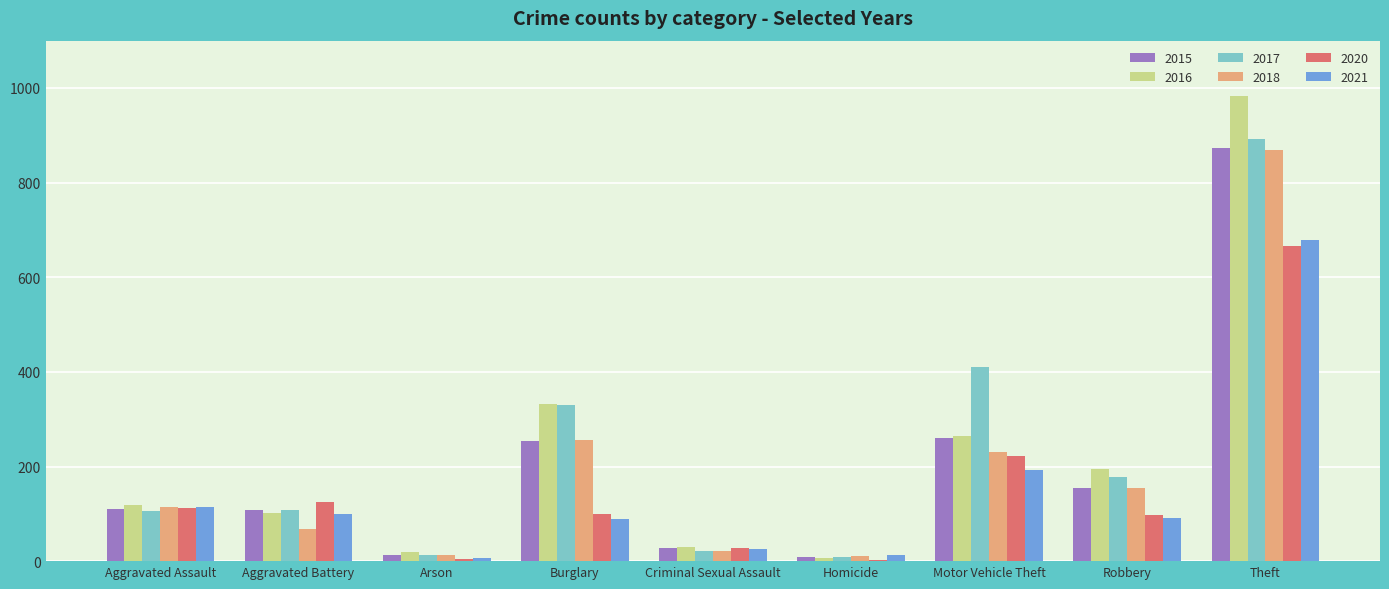

What is the maximum value shown in the chart?

984